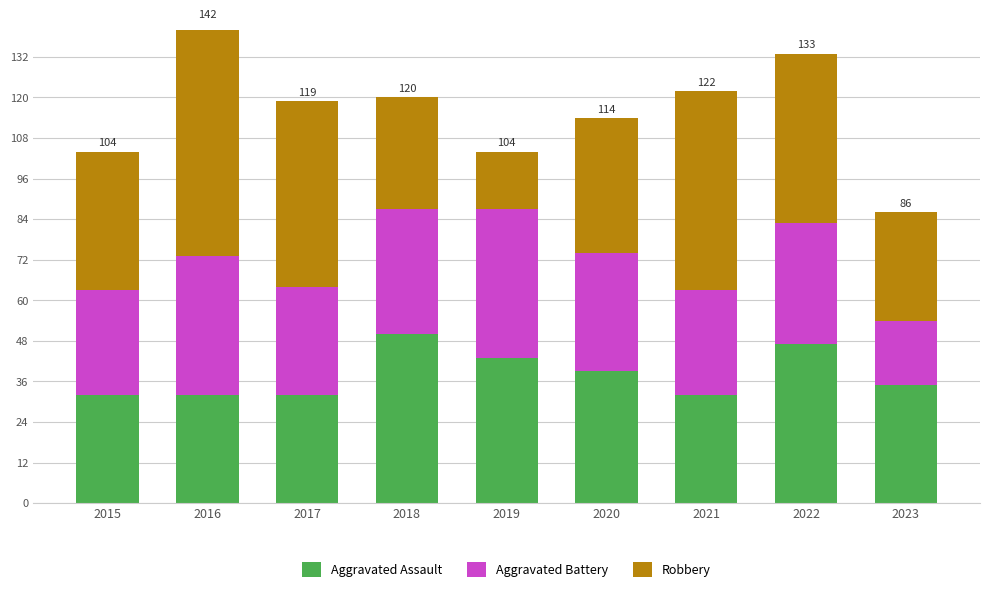

At 2020, list the series in order from smallest to largest.

Aggravated Battery, Aggravated Assault, Robbery